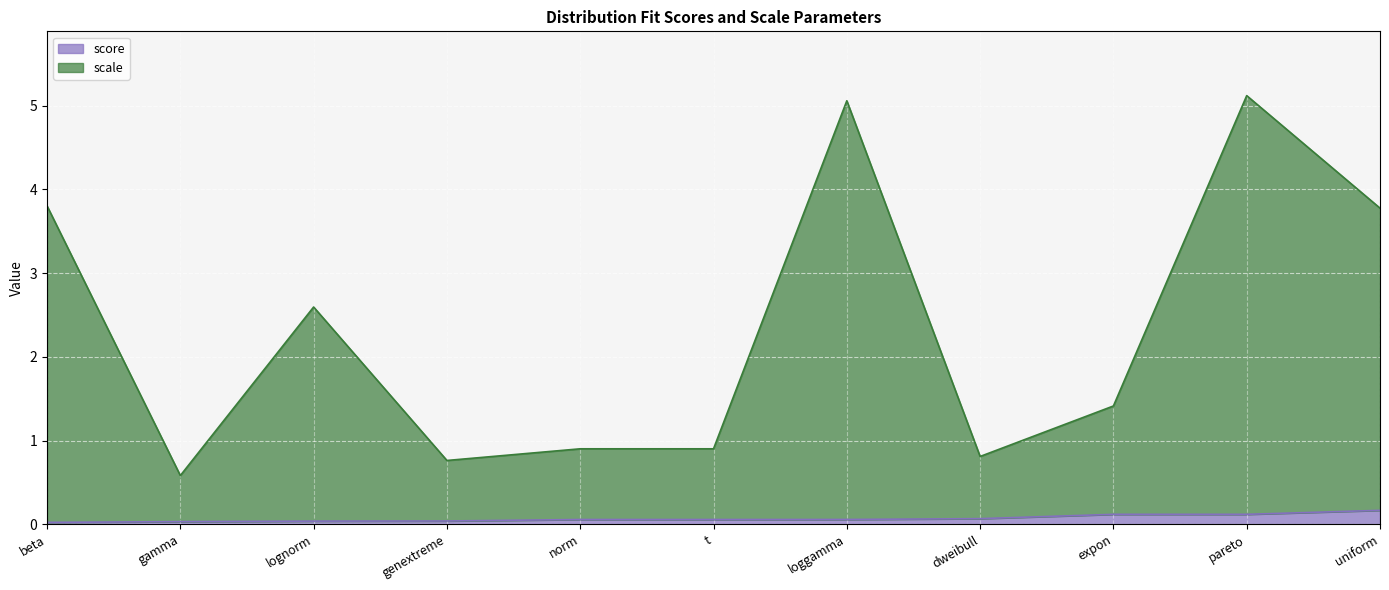

Between dweibull and norm, which is larger?

dweibull